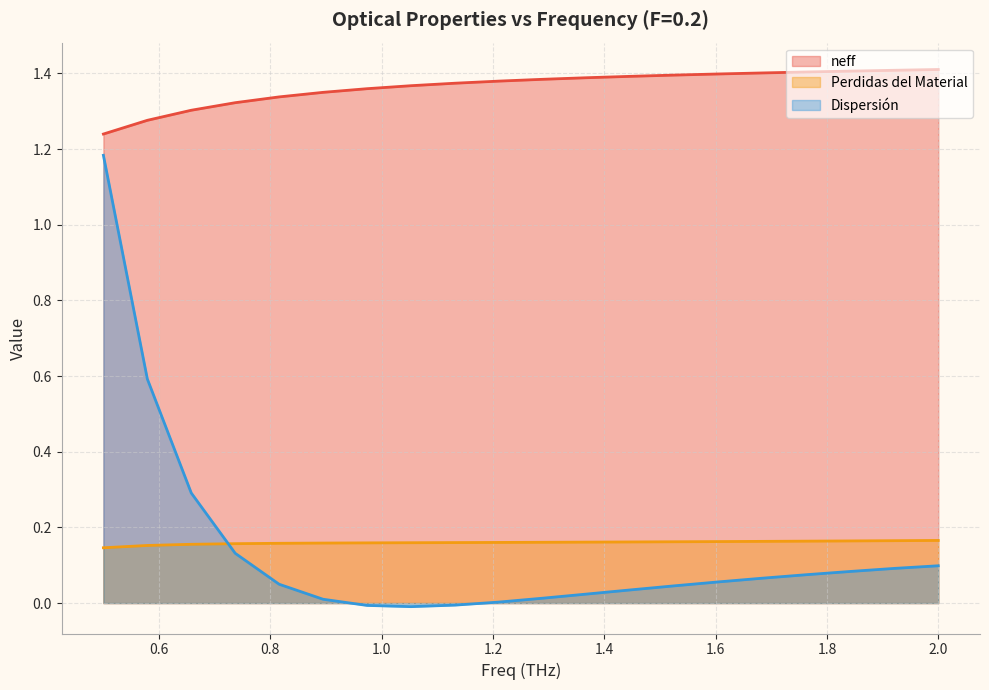

How many data points does each series have?

20